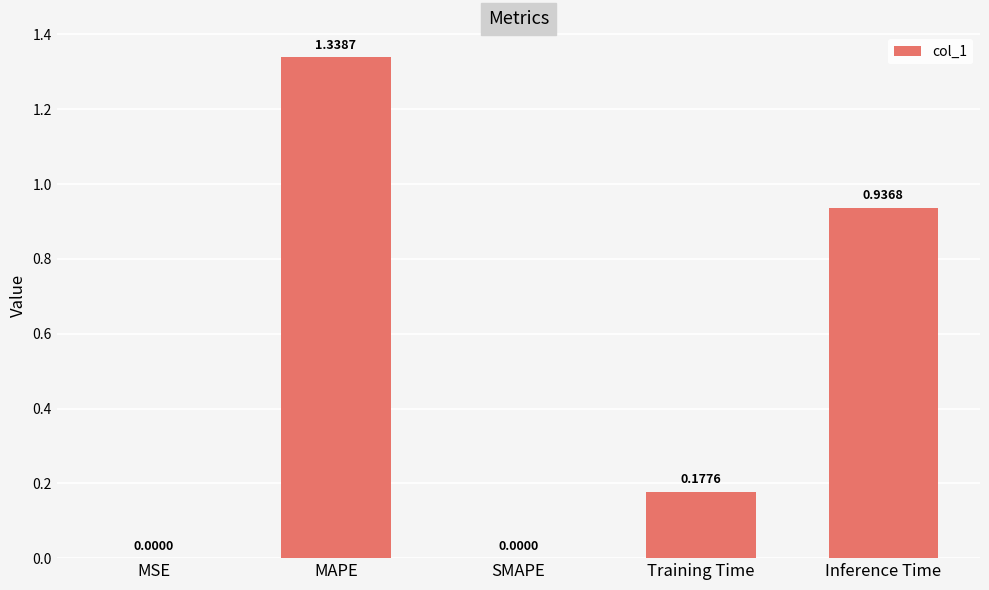

The value at Inference Time is 0.3. True or false?

False